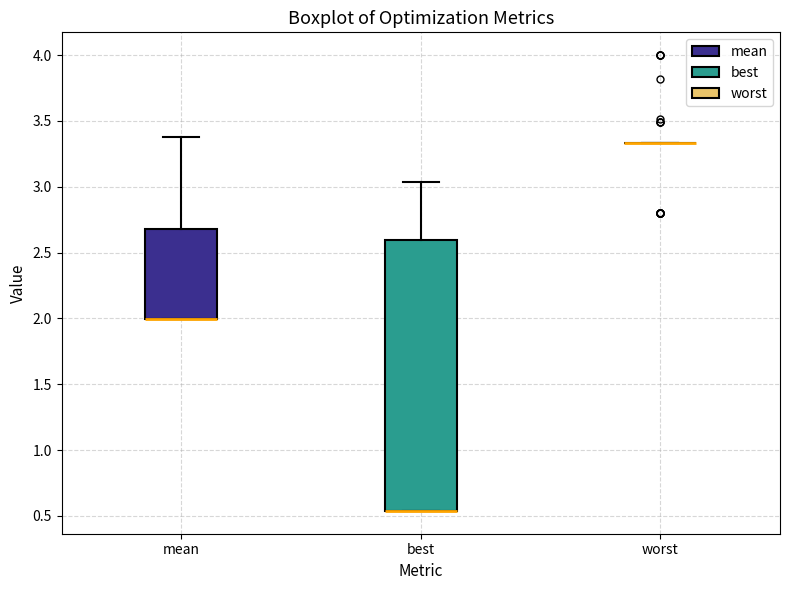

Reading left to right, transcribe this box plot: for each box, give where its median line is, the range the box spans, and where its two whiskers end, as read against the y-axis. The values are not printed on the chart, so give them approximately, as read against the axis.

mean: median 2.00 (drawn on the box's lower edge), box 2.00 to 2.70, whiskers 2.00 to 3.40
best: median 0.55 (drawn on the box's lower edge), box 0.55 to 2.60, whiskers 0.55 to 3.05
worst: box collapsed to a line at 3.35, whiskers 3.35 to 3.35